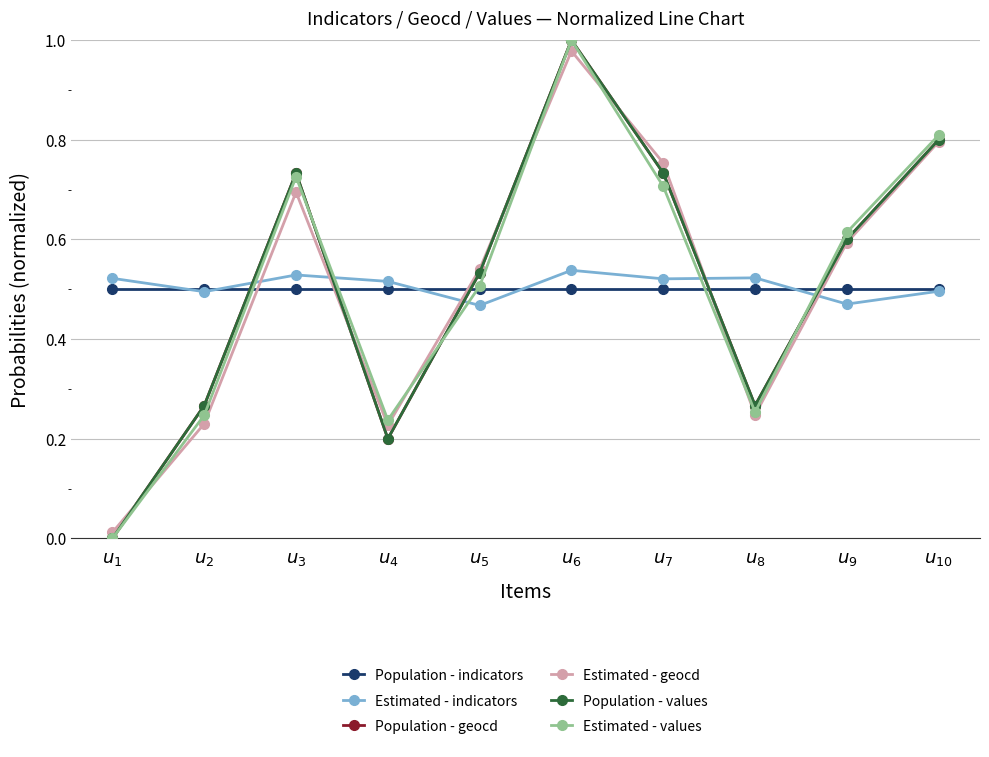

Reading right to left, transcribe all the data shown in this chart.

Population - indicators: 0.5	0.5	0.5	0.5	0.5	0.5	0.5	0.5	0.5	0.5
Estimated - indicators: 0.5	0.5	0.5	0.5	0.5	0.5	0.5	0.5	0.5	0.5
Population - geocd: 0.8	0.6	0.3	0.7	1.0	0.5	0.2	0.7	0.3	0.0
Estimated - geocd: 0.8	0.6	0.2	0.8	1.0	0.5	0.2	0.7	0.2	0.0
Population - values: 0.8	0.6	0.3	0.7	1.0	0.5	0.2	0.7	0.3	0.0
Estimated - values: 0.8	0.6	0.3	0.7	1.0	0.5	0.2	0.7	0.2	0.0